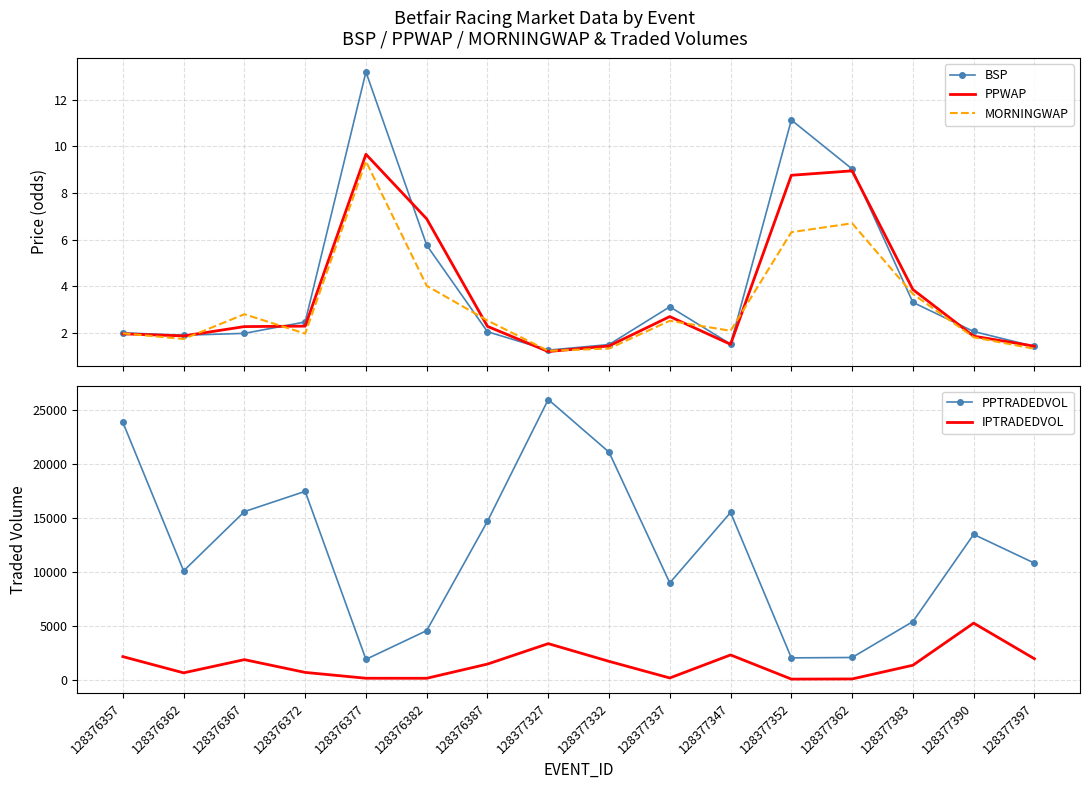

At which category is the sum across all series the highest?

128377327